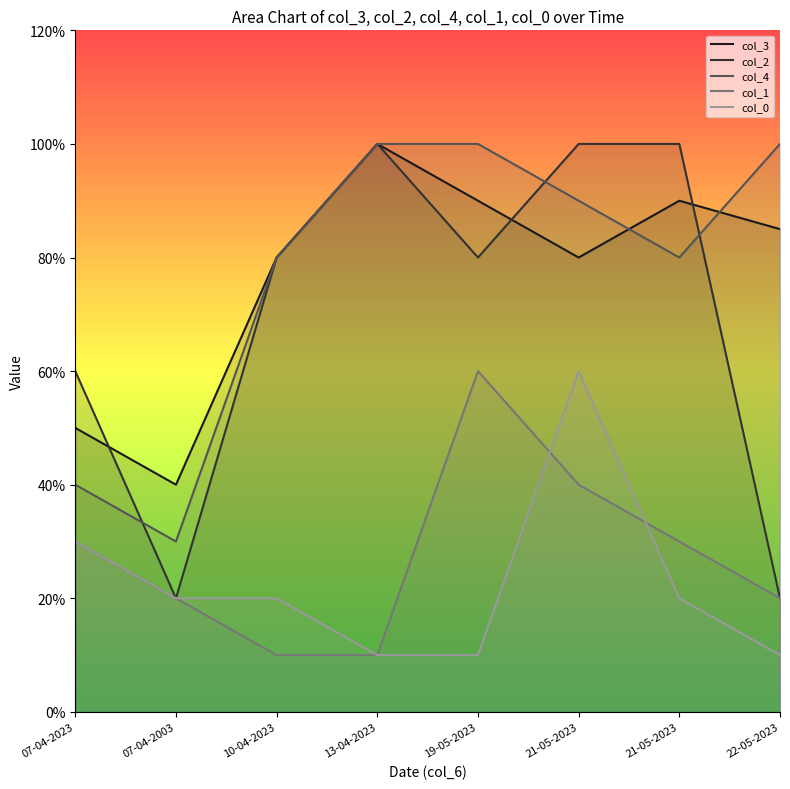

At which label does col_0 first exceed 2?

07-04-2023